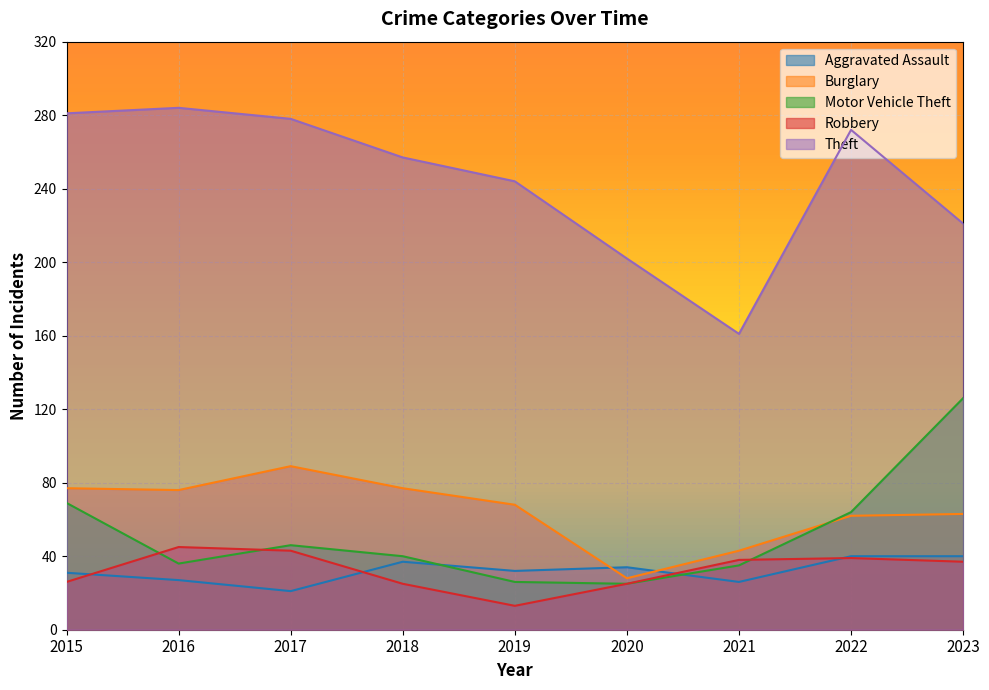

Count the number of data series in this chart.

5